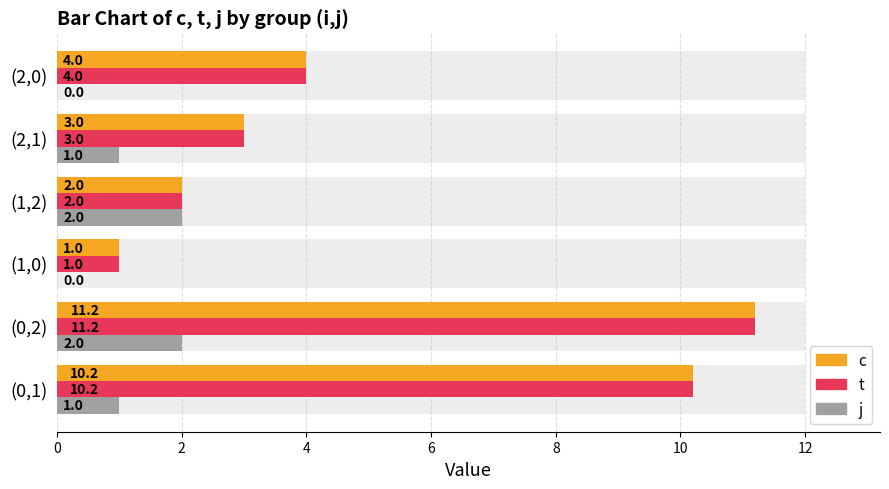

What is the difference between the maximum and minimum values in the j series?

2.0